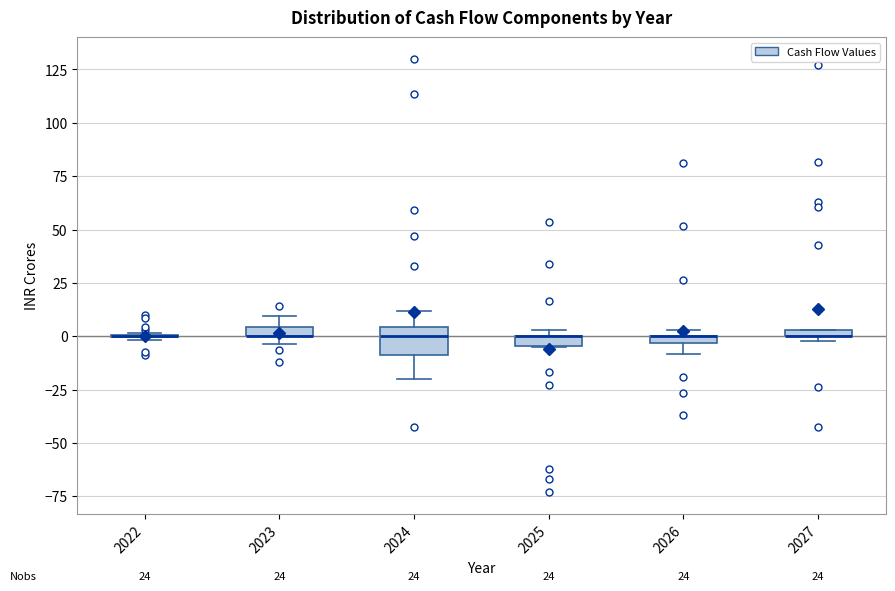

Where is the lower edge of the box at x = 2025 on the y-axis? The values are not printed on the chart, so give them approximately, as read against the axis.

-5